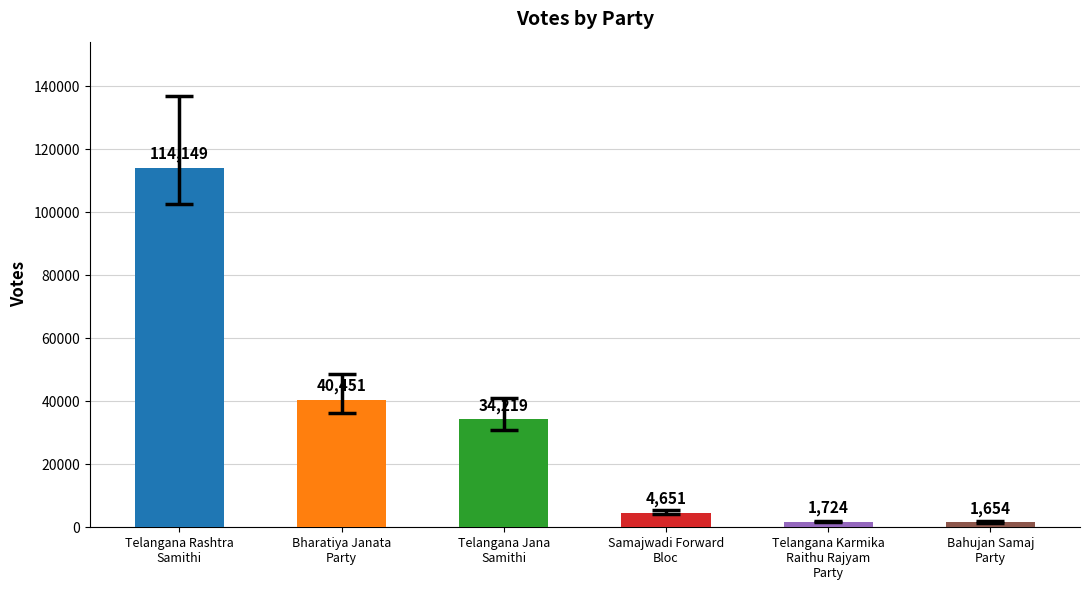

List the labels in order of value, largest first.

Telangana Rashtra
Samithi, Bharatiya Janata
Party, Telangana Jana
Samithi, Samajwadi Forward
Bloc, Telangana Karmika
Raithu Rajyam
Party, Bahujan Samaj
Party